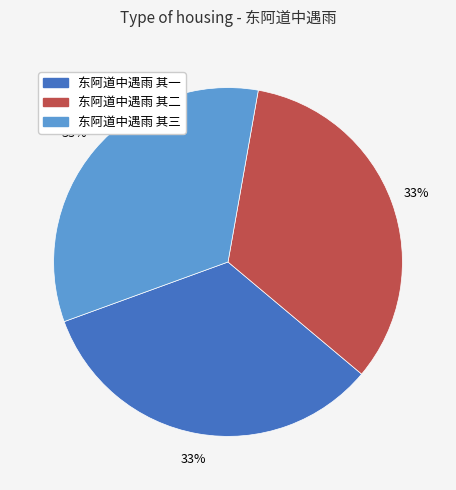

True or false: 东阿道中遇雨 其一 accounts for 40% of the total.

False